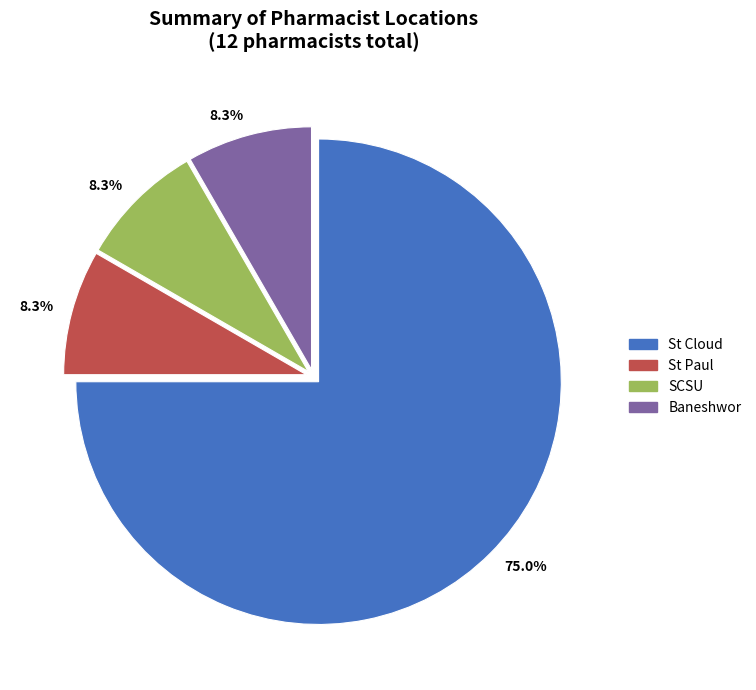

What is the ratio of the value at Baneshwor to the value at SCSU?

1.0